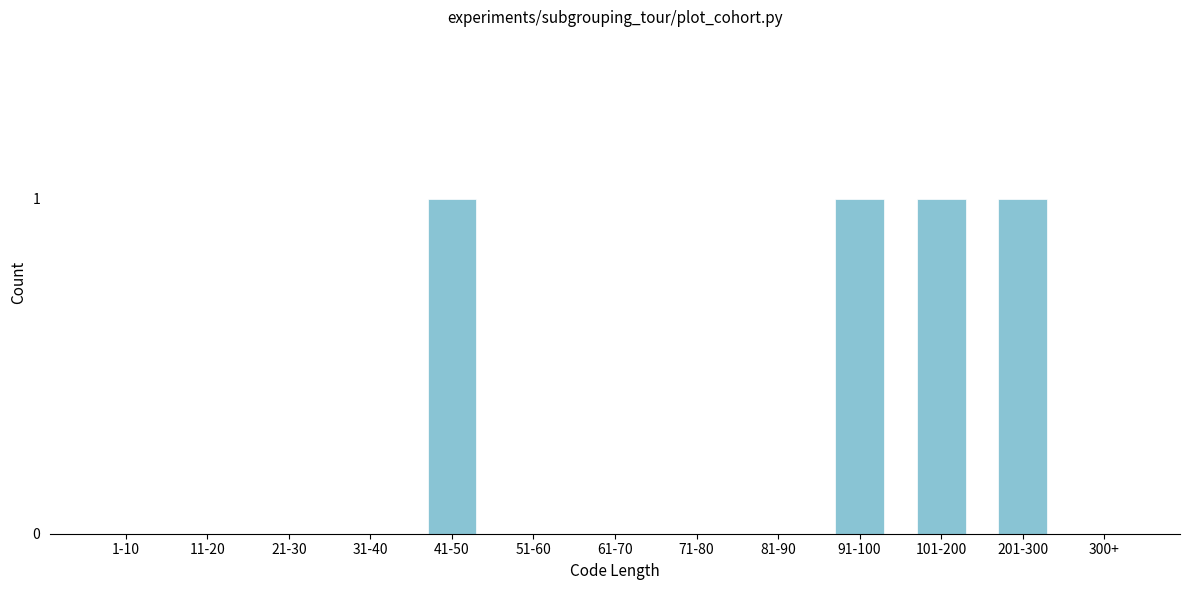

Reading left to right, extract all data points from this chart.

1-10=0	11-20=0	21-30=0	31-40=0	41-50=1	51-60=0	61-70=0	71-80=0	81-90=0	91-100=1	101-200=1	201-300=1	300+=0